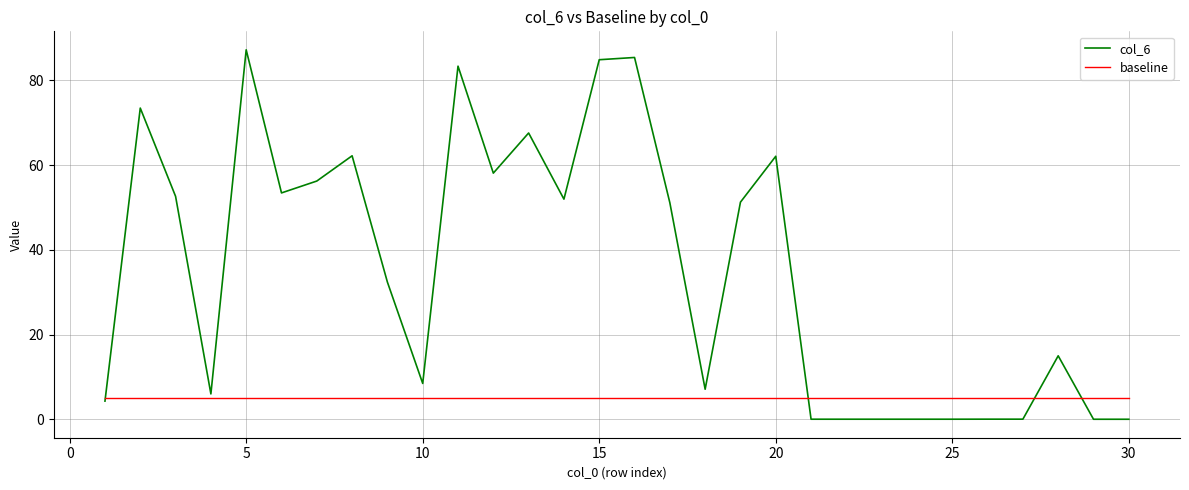

Does the chart display data point markers on the line(s)?

No